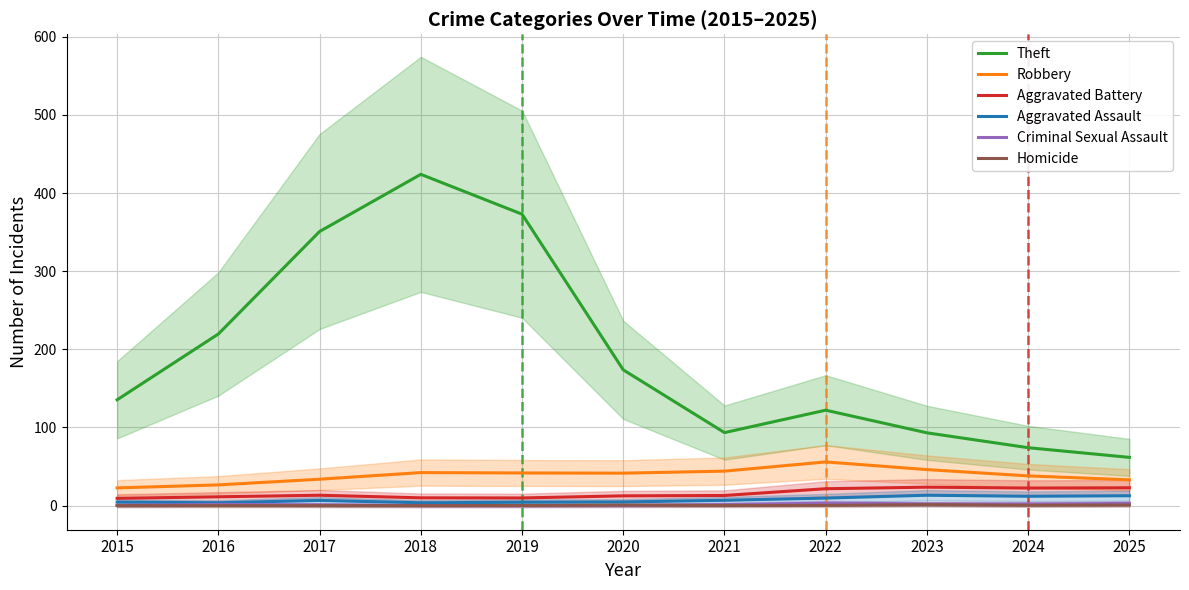

Which series changed the most between 2015 and 2020?

Theft